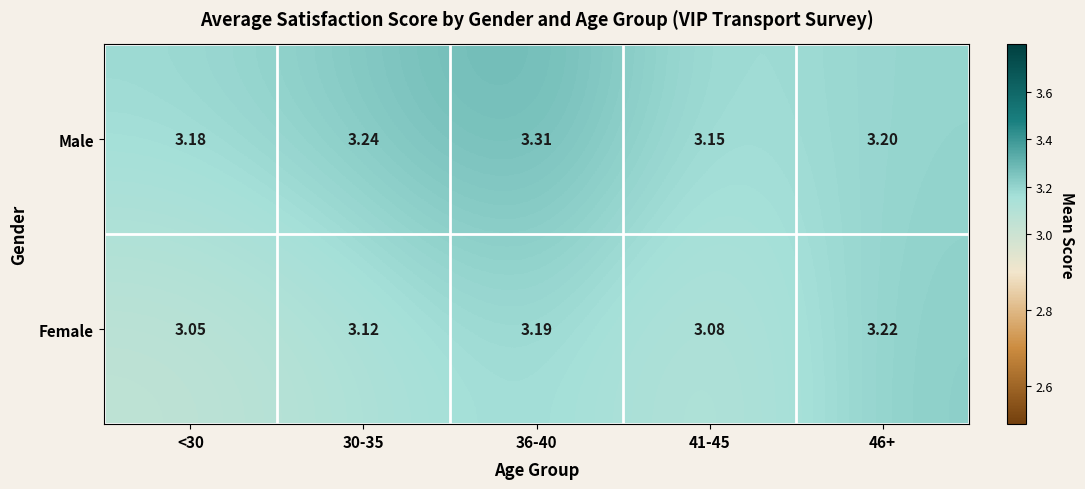

Rank the series at <30 from lowest to highest value.

Female, Male